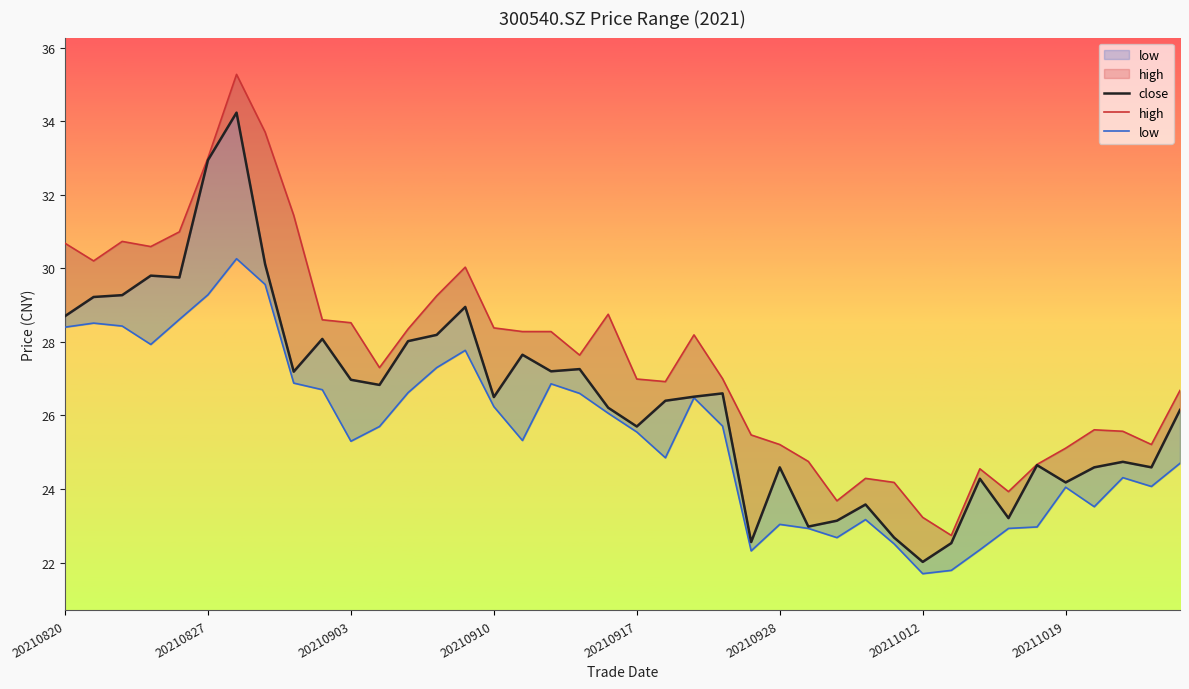

Which series has the largest range (max minus min)?

high